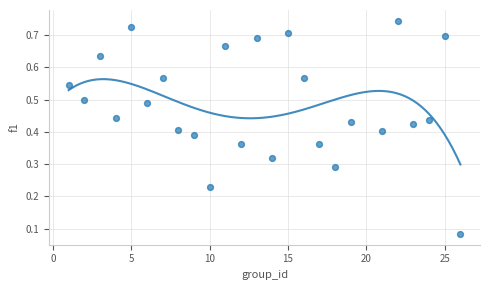

What is the range of X values (max minus min)?

25.0